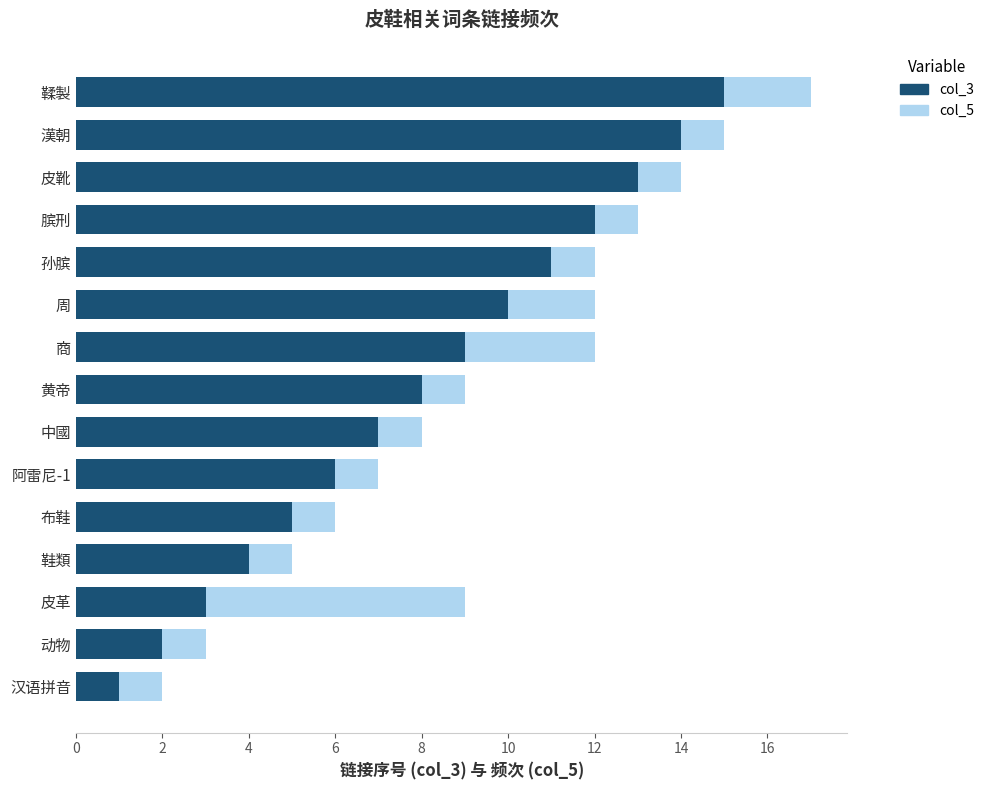

Rank the categories by col_3 value from highest to lowest.

鞣製, 漢朝, 皮靴, 膑刑, 孙膑, 周, 商, 黄帝, 中國, 阿雷尼-1, 布鞋, 鞋類, 皮革, 动物, 汉语拼音